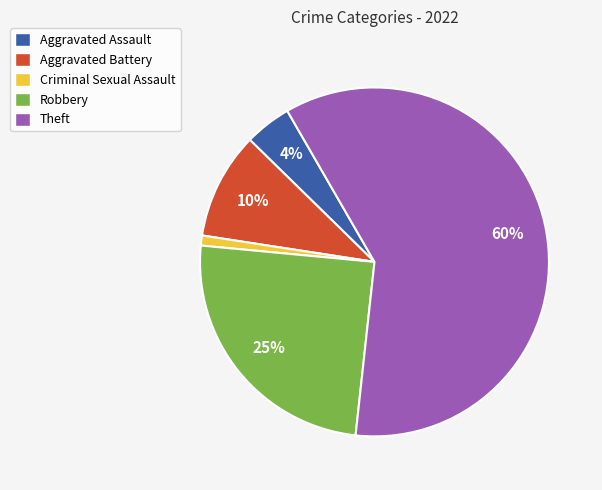

How many slices are in this pie chart?

5